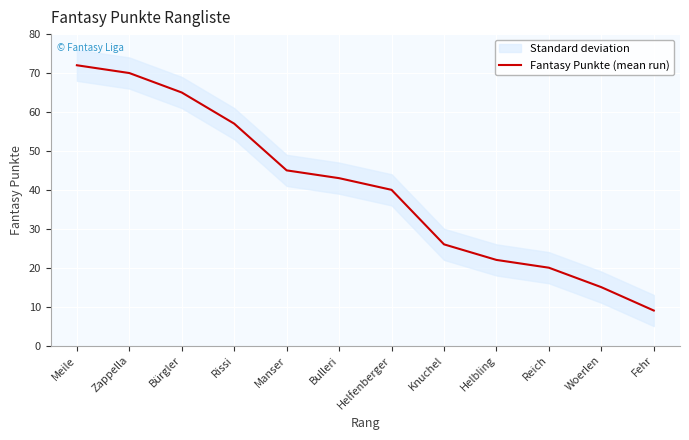

Reading left to right, transcribe all the data shown in this chart.

72	70	65	57	45	43	40	26	22	20	15	9